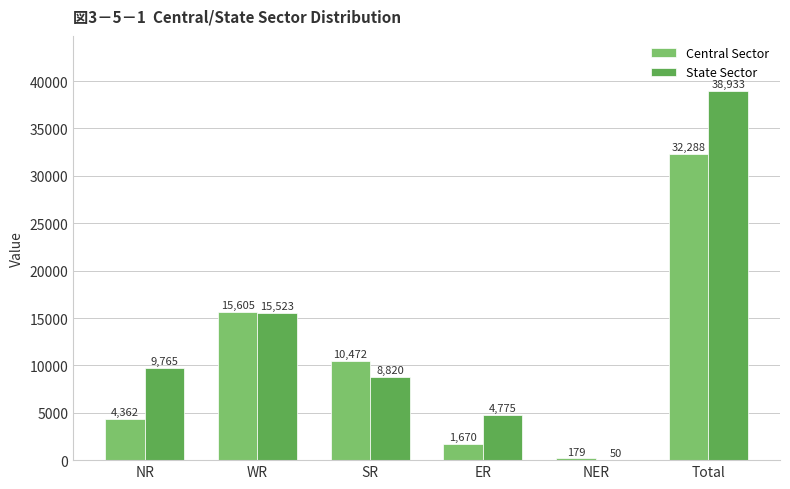

Which category has the highest value in the Central Sector series?

Total